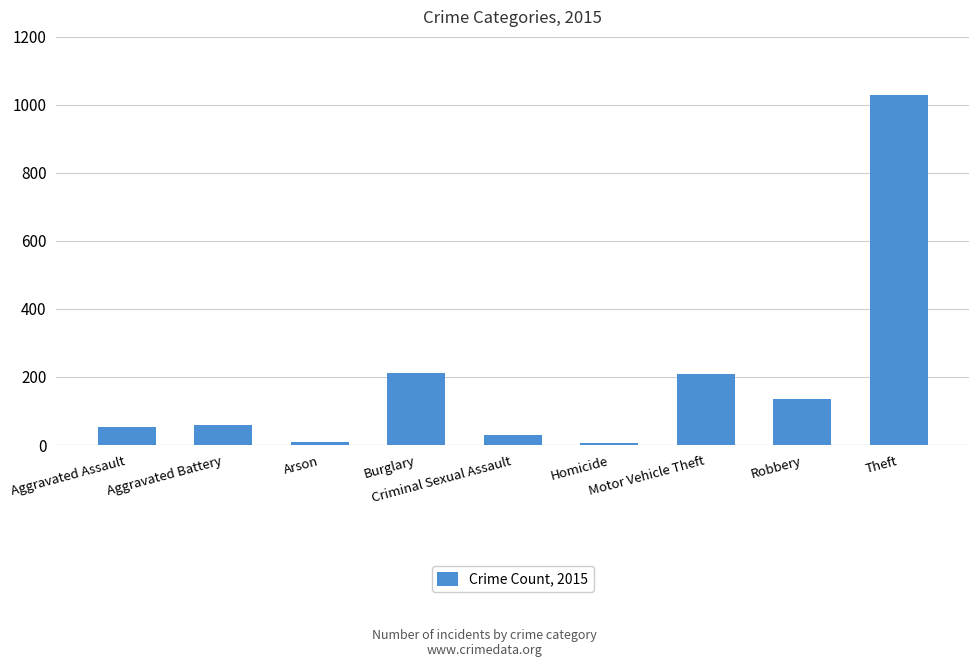

What is the ratio of the value at Aggravated Assault to the value at Arson?

6.0